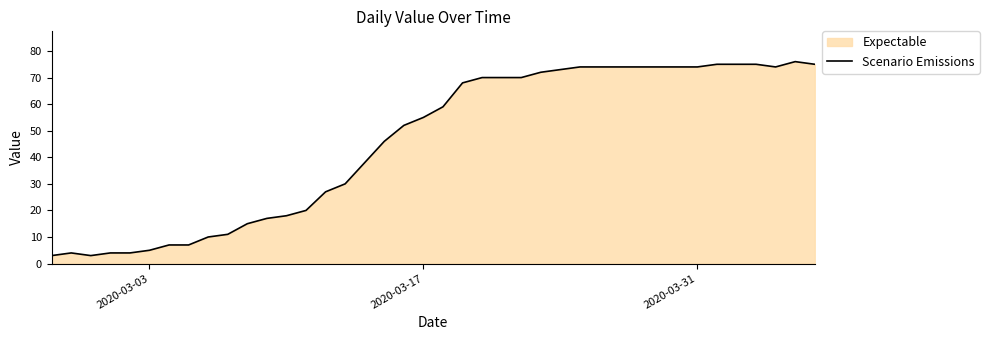

What is the minimum value shown in the chart?

3